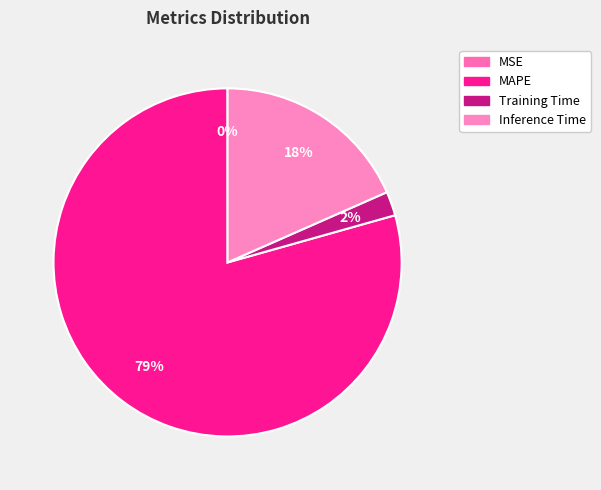

What is the smallest slice in the pie chart?

MSE